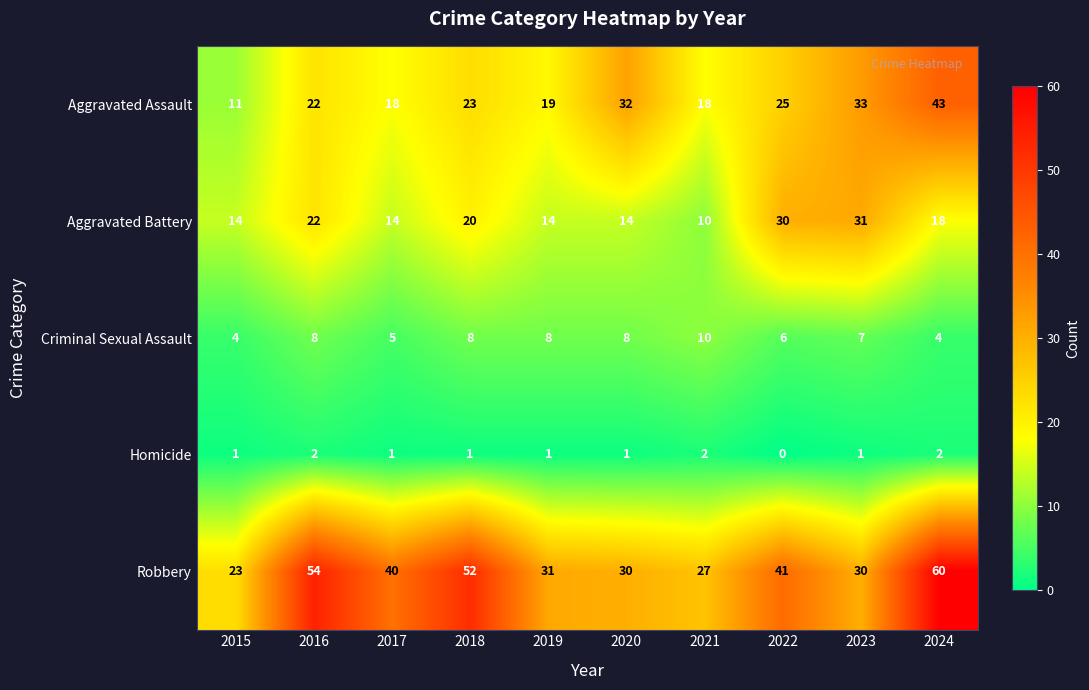

At which label does Aggravated Battery reach its minimum?

2021